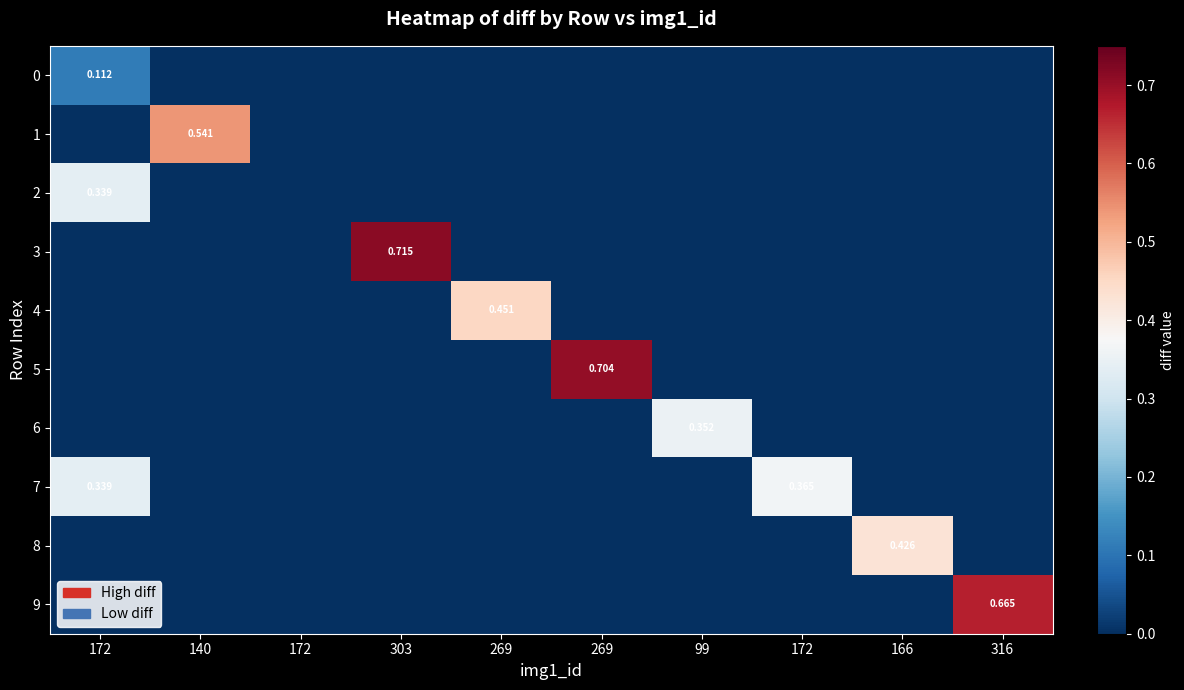

Is it true that 5 equals 0.2 at 269?

False